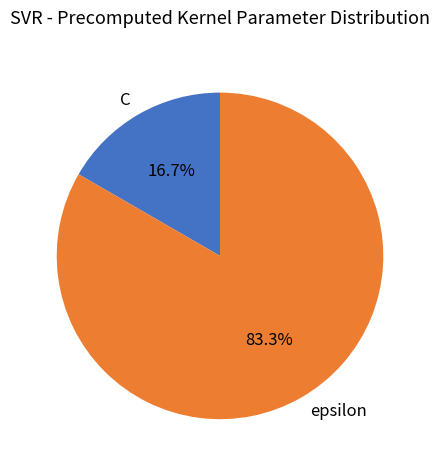

Is the sum of C and epsilon greater than half?

Yes